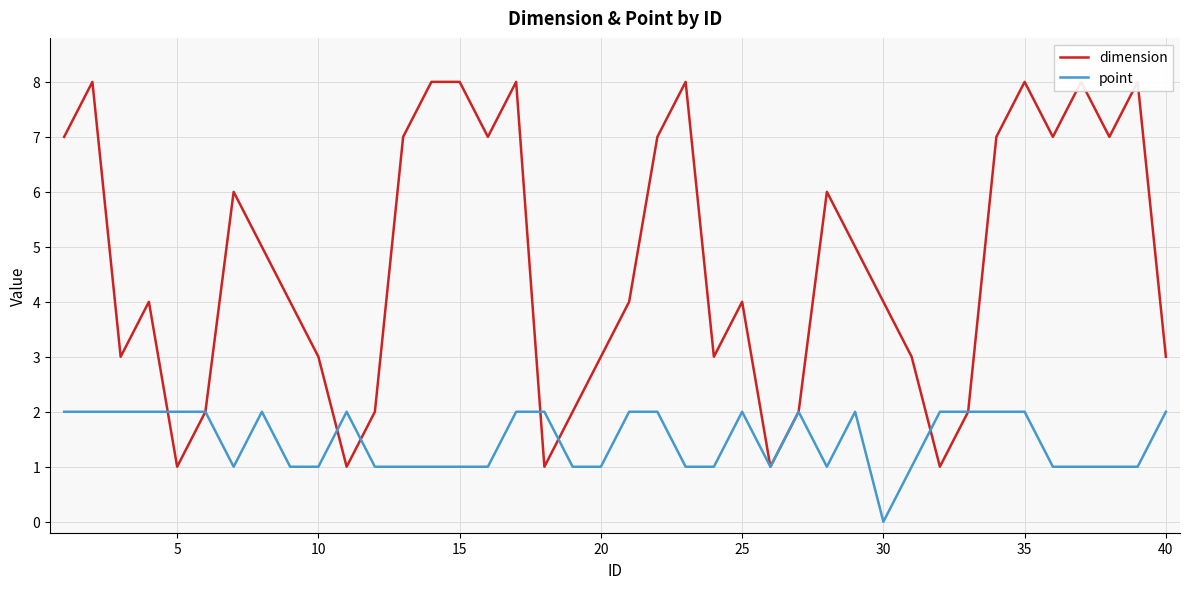

How many times do dimension and point cross each other?

6